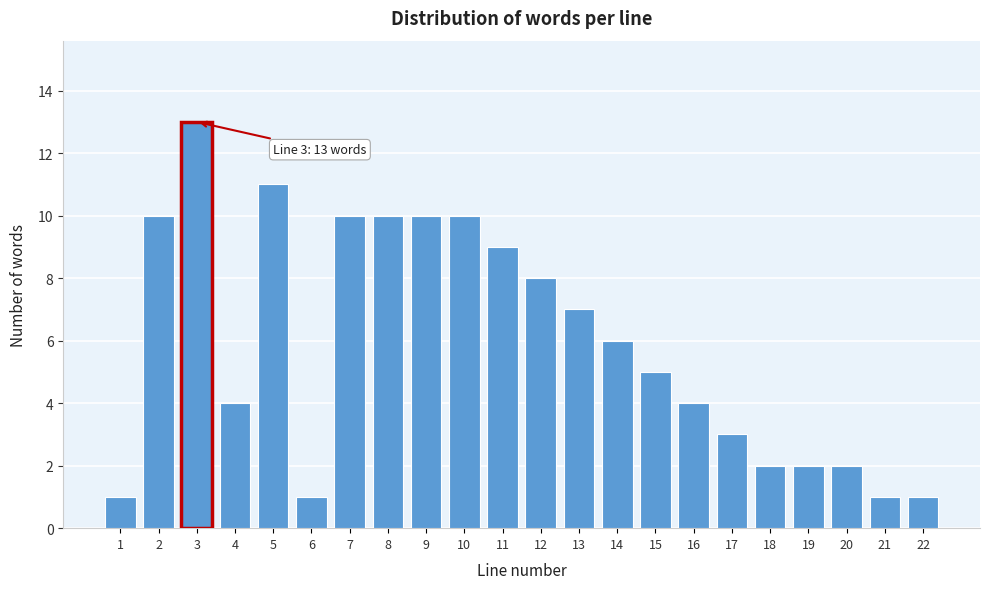

Reading left to right, transcribe all the data shown in this chart.

1	10	13	4	11	1	10	10	10	10	9	8	7	6	5	4	3	2	2	2	1	1